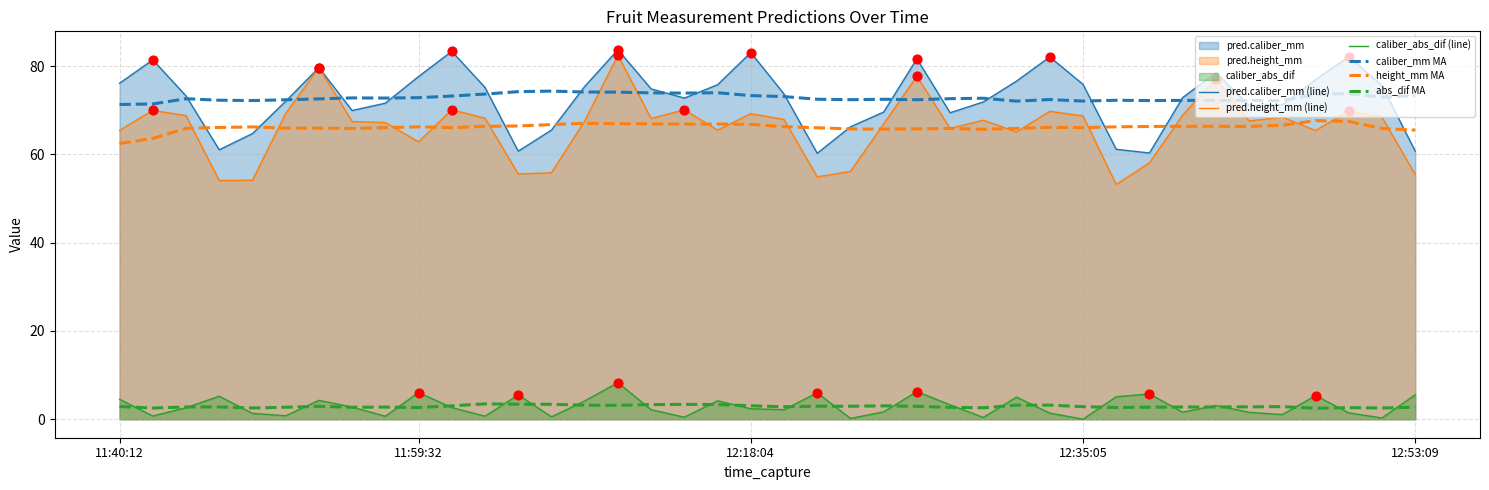

Which series has the largest Y range (max minus min)?

pred.height_mm (line)